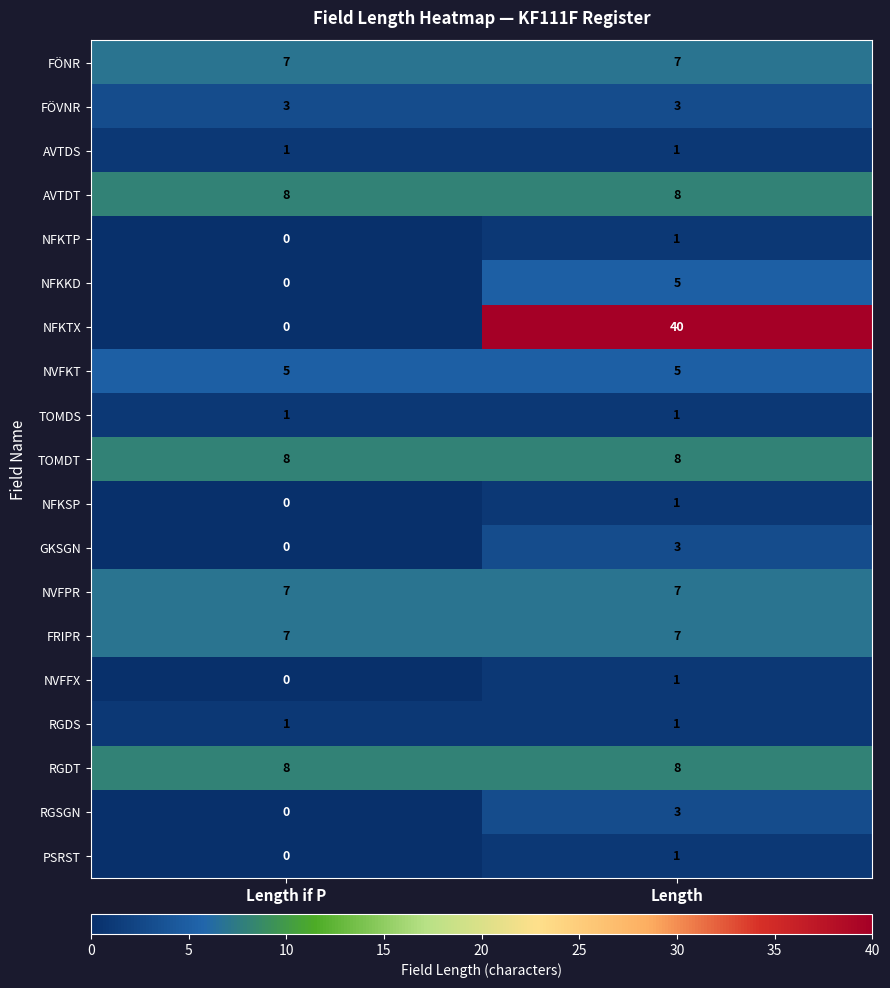

What is the sum of all GKSGN values?

3